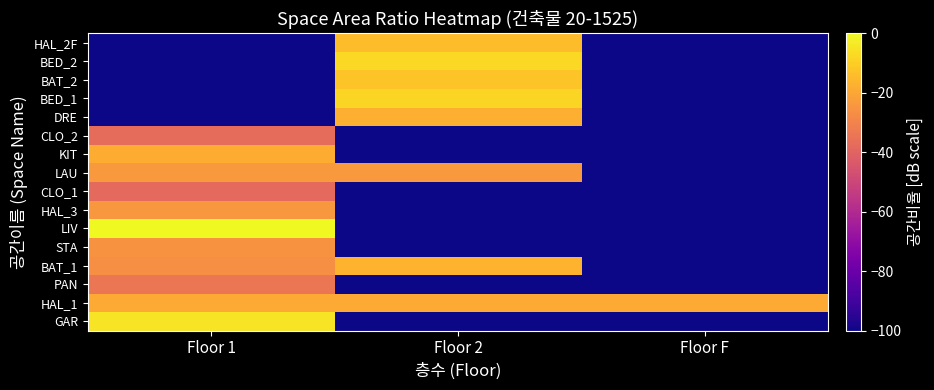

Which has a higher value, Floor 2 or Floor 1?

Floor 1